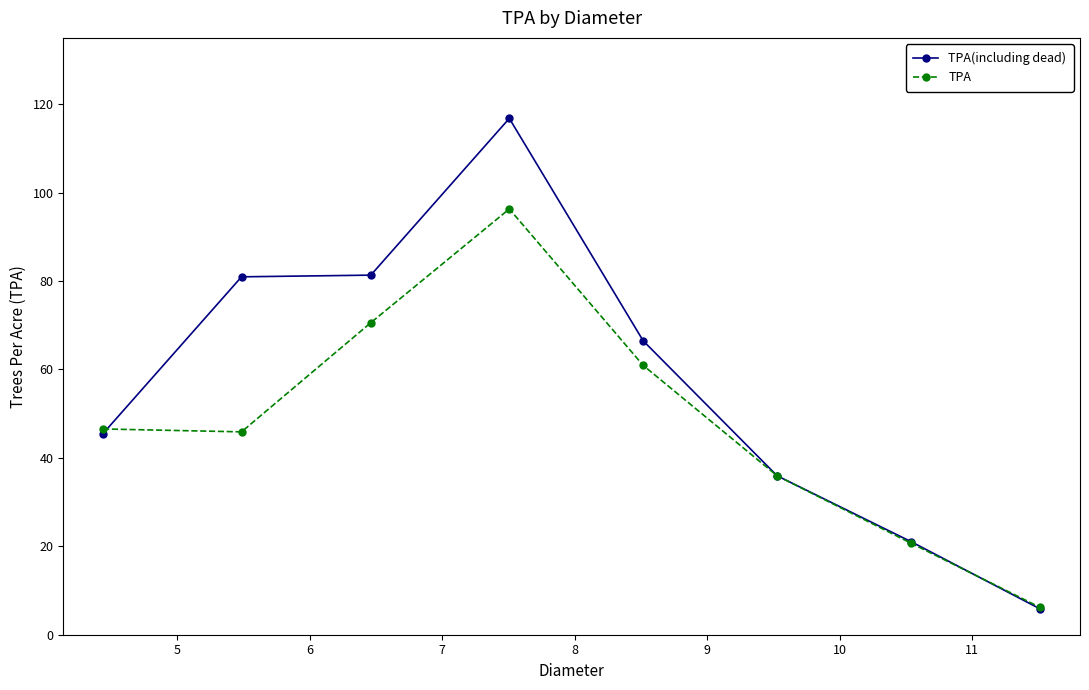

List the series in order of their overall mean, highest first.

TPA(including dead), TPA